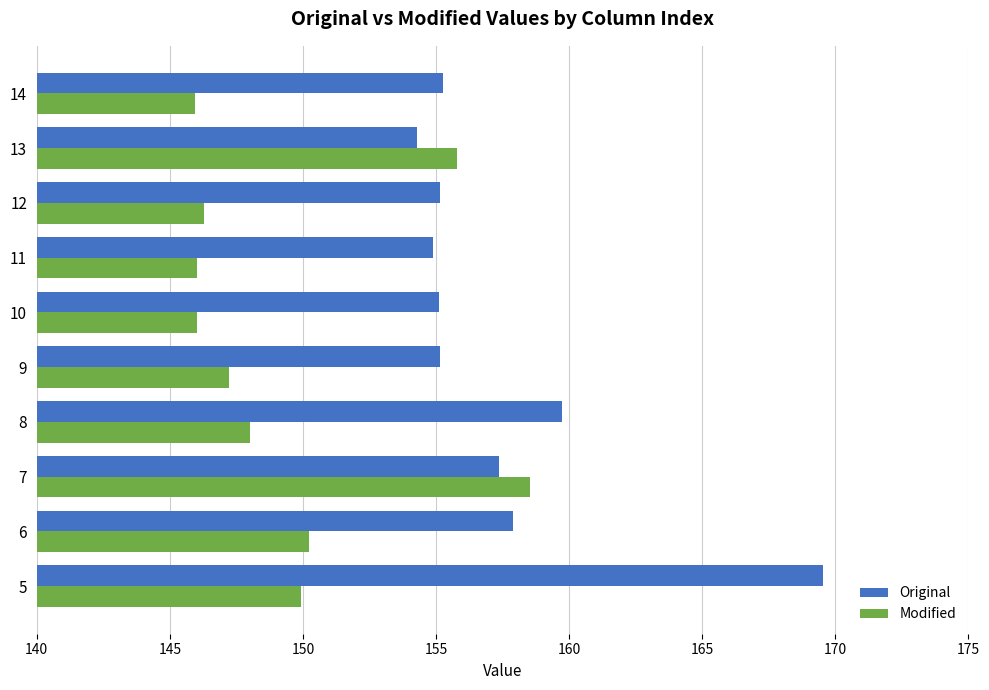

Which label corresponds to the largest value in the chart?

5